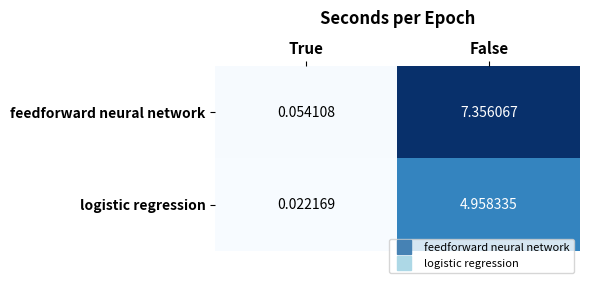

Count the number of categories in the chart.

2